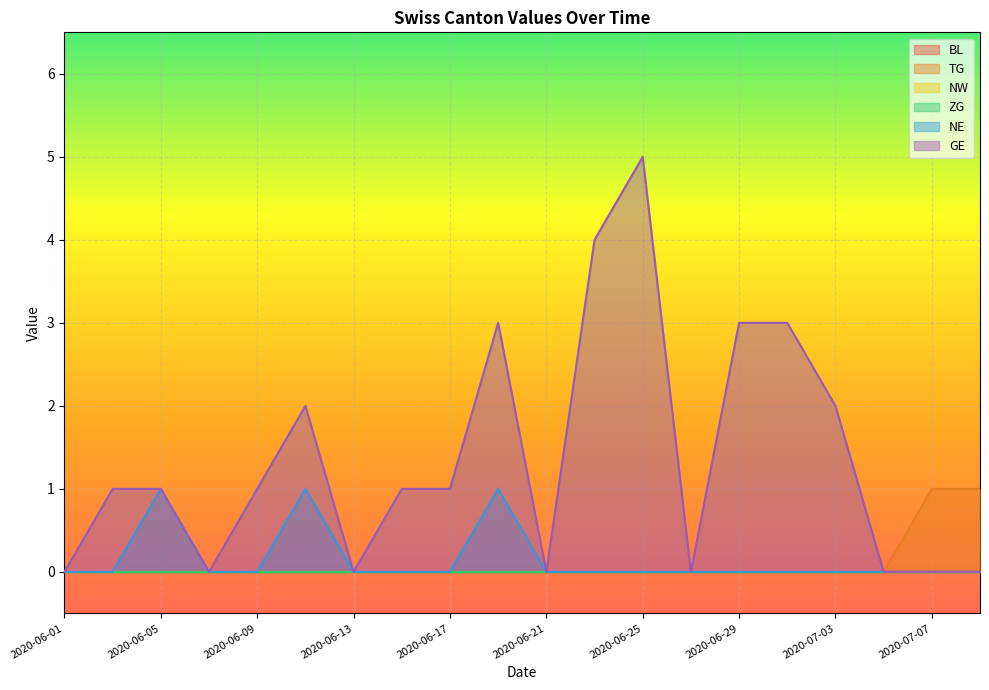

Where is NE nearest to the value 0?

2020-06-01